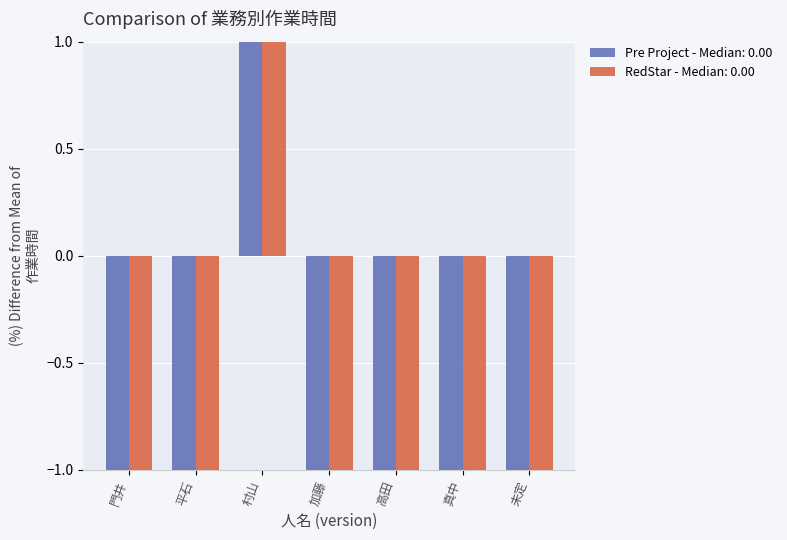

True or false: RedStar has a value of -1.0 at 加藤.

True